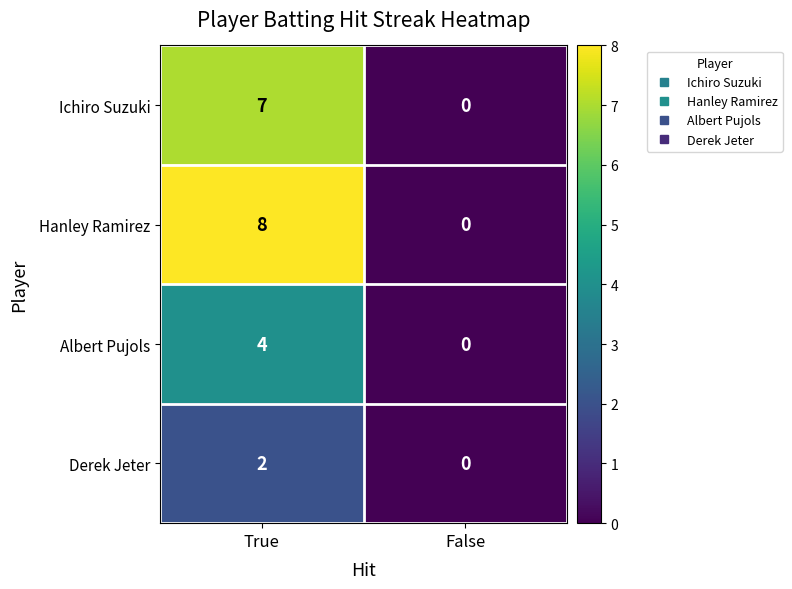

Count the number of categories in the chart.

2